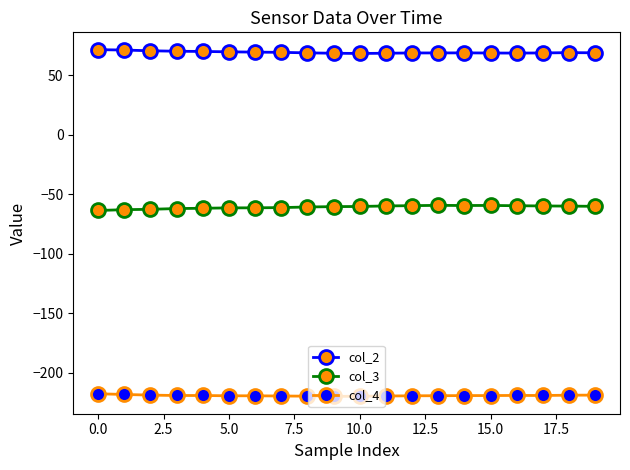

List the series in order of their peak value, lowest first.

col_4, col_3, col_2